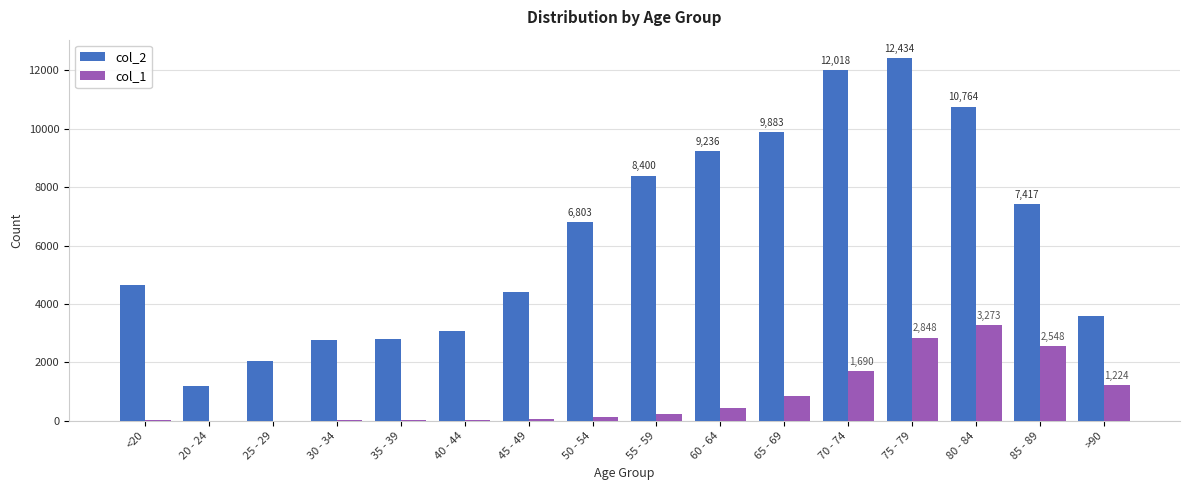

Which category has the highest value across all series?

75 - 79